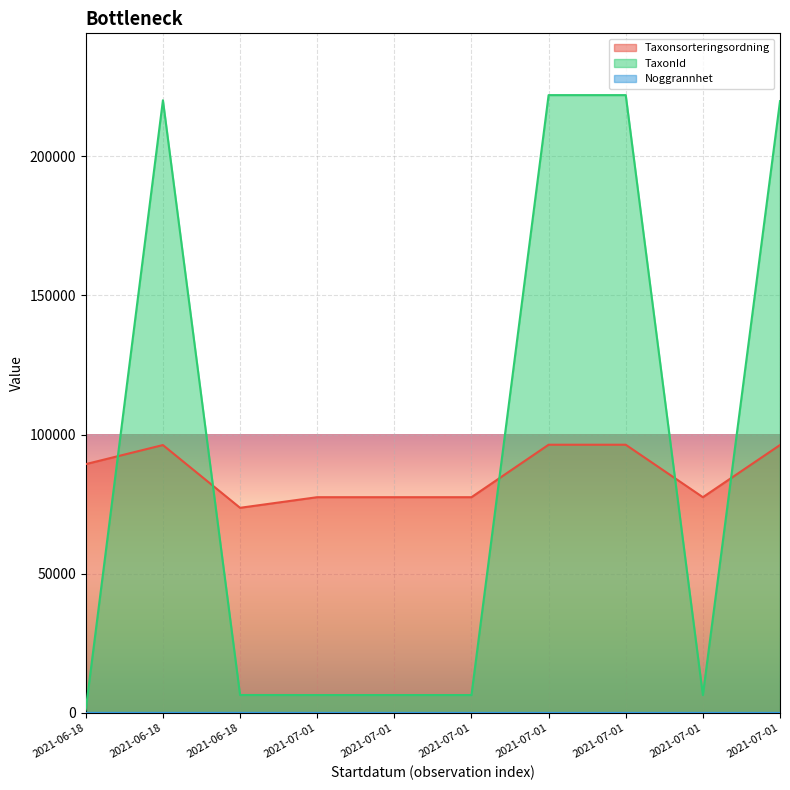

How many intersections are there between TaxonId and Taxonsorteringsordning?

5